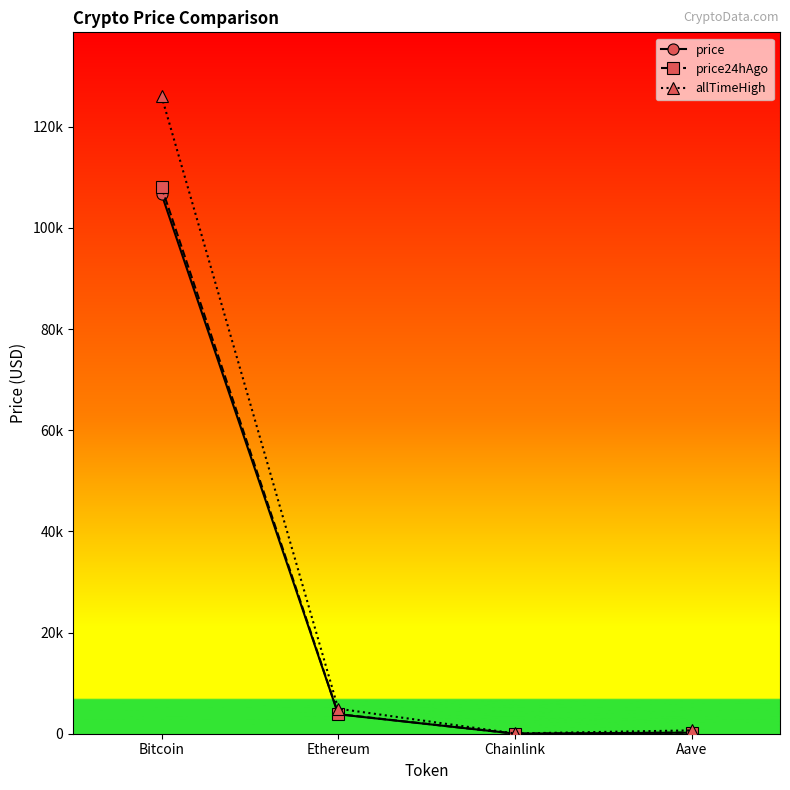

Which category has the highest value across all series?

Bitcoin